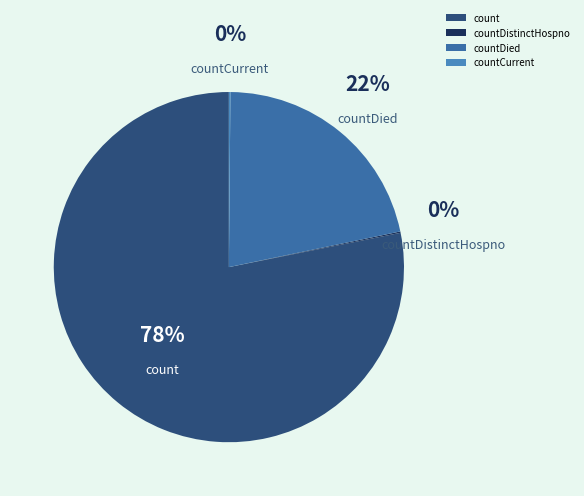

Combined, what portion of the pie is count and countDistinctHospno?

78.3%